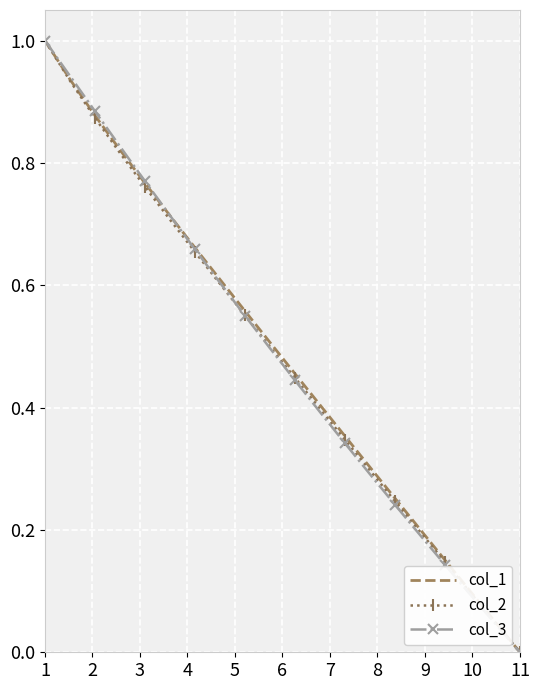

What is the greatest value displayed?

1.0